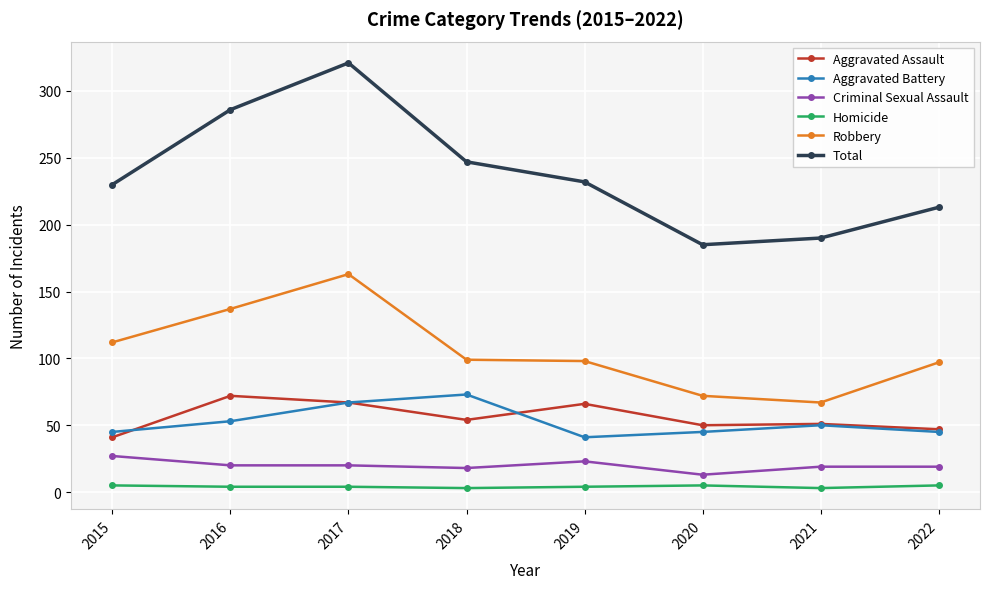

How many interior local peaks does the Aggravated Battery series have?

2